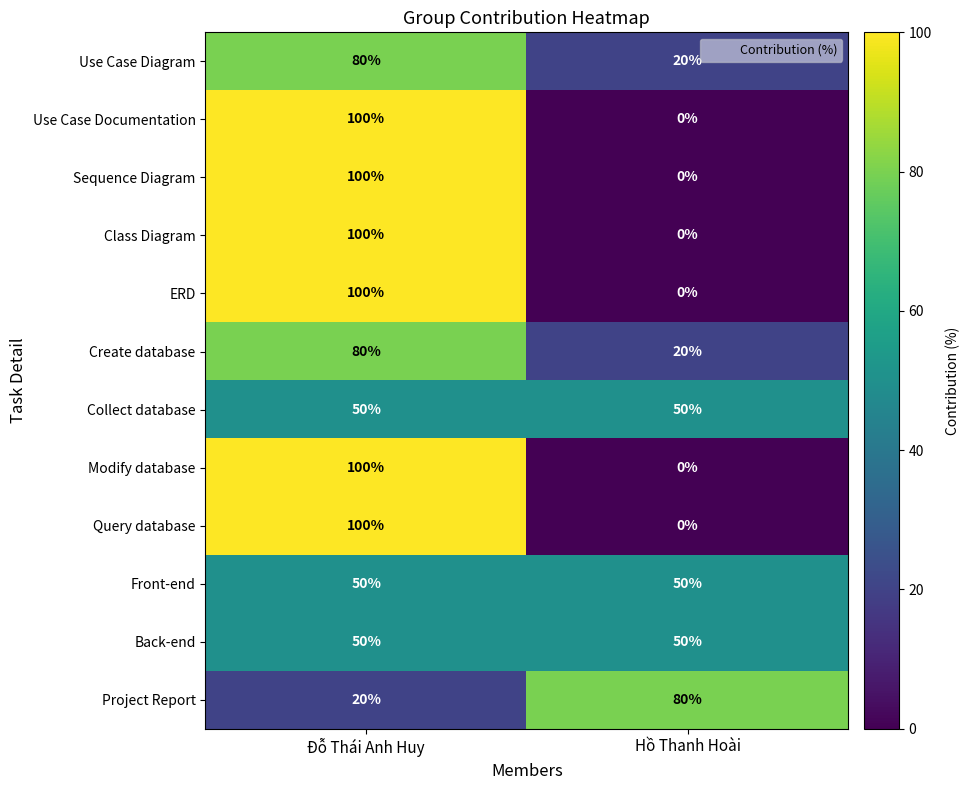

Rank the categories by Use Case Documentation value from highest to lowest.

Đỗ Thái Anh Huy, Hồ Thanh Hoài